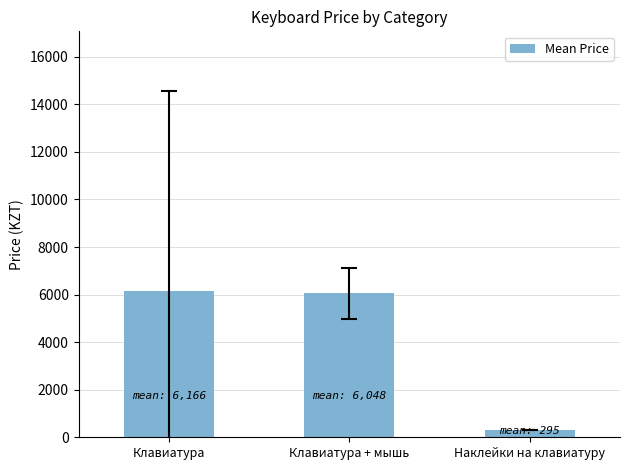

True or false: the data shows 6165.9 at Клавиатура.

True